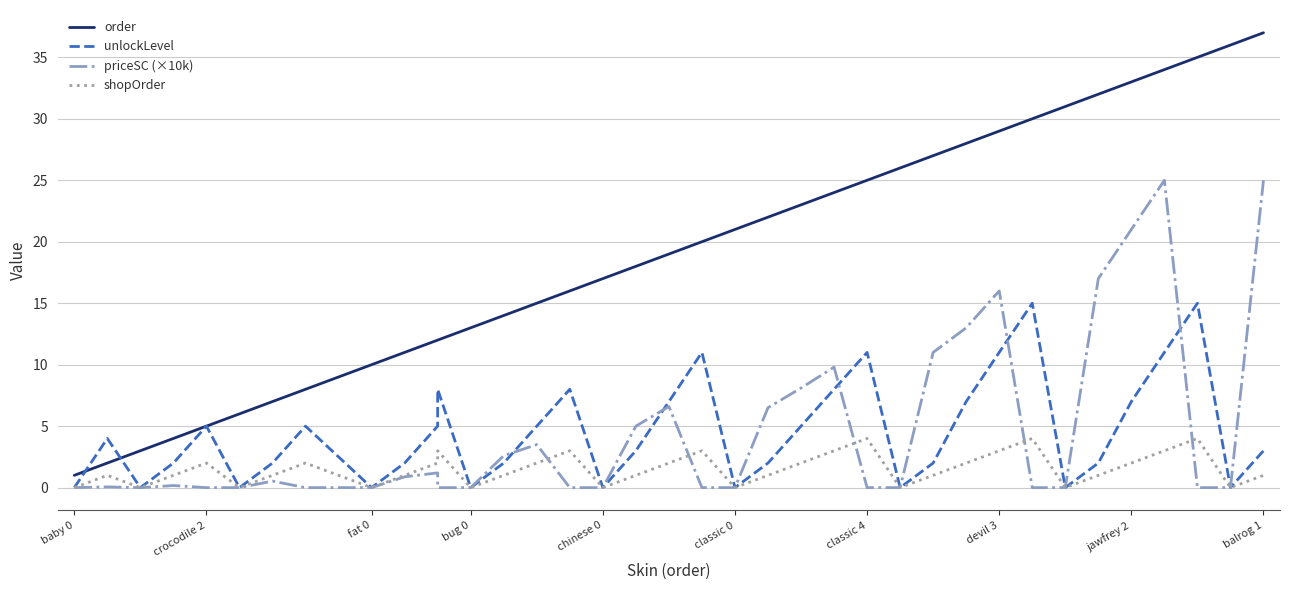

How many interior local peaks does the priceSC (×10k) series have?

9